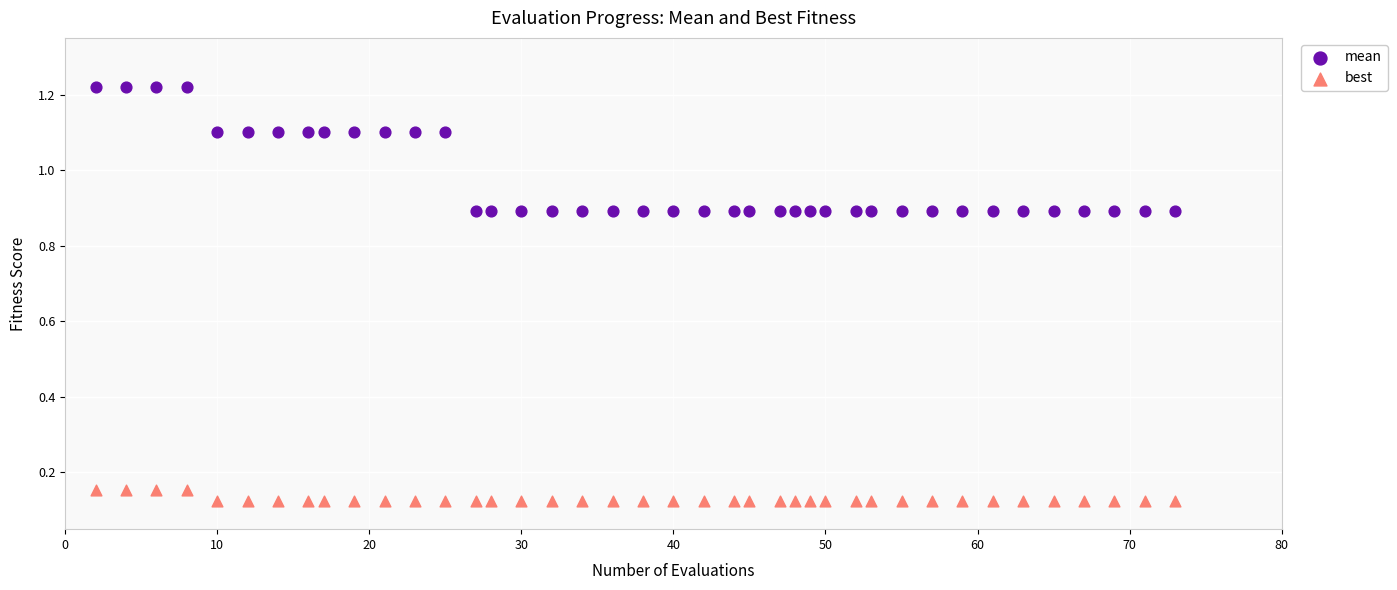

Across all data points, what is the range of X values (max minus min)?

71.0